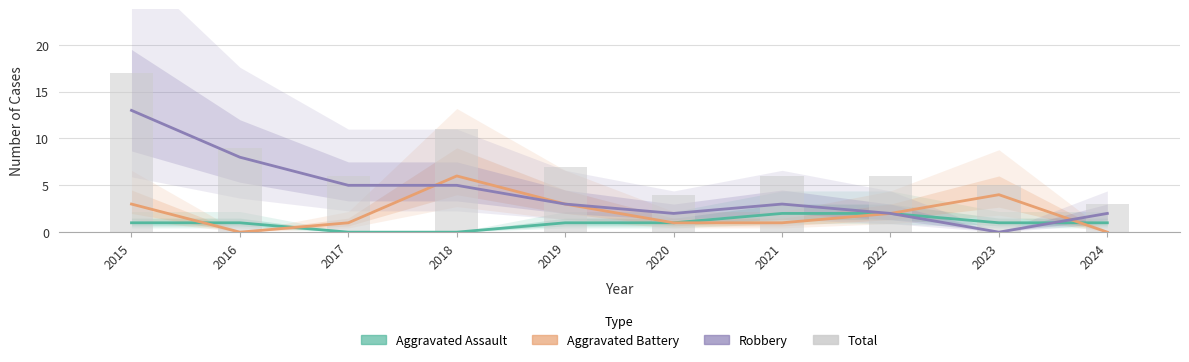

What are all the series names shown in the legend?

Aggravated Assault, Aggravated Battery, Robbery, Total